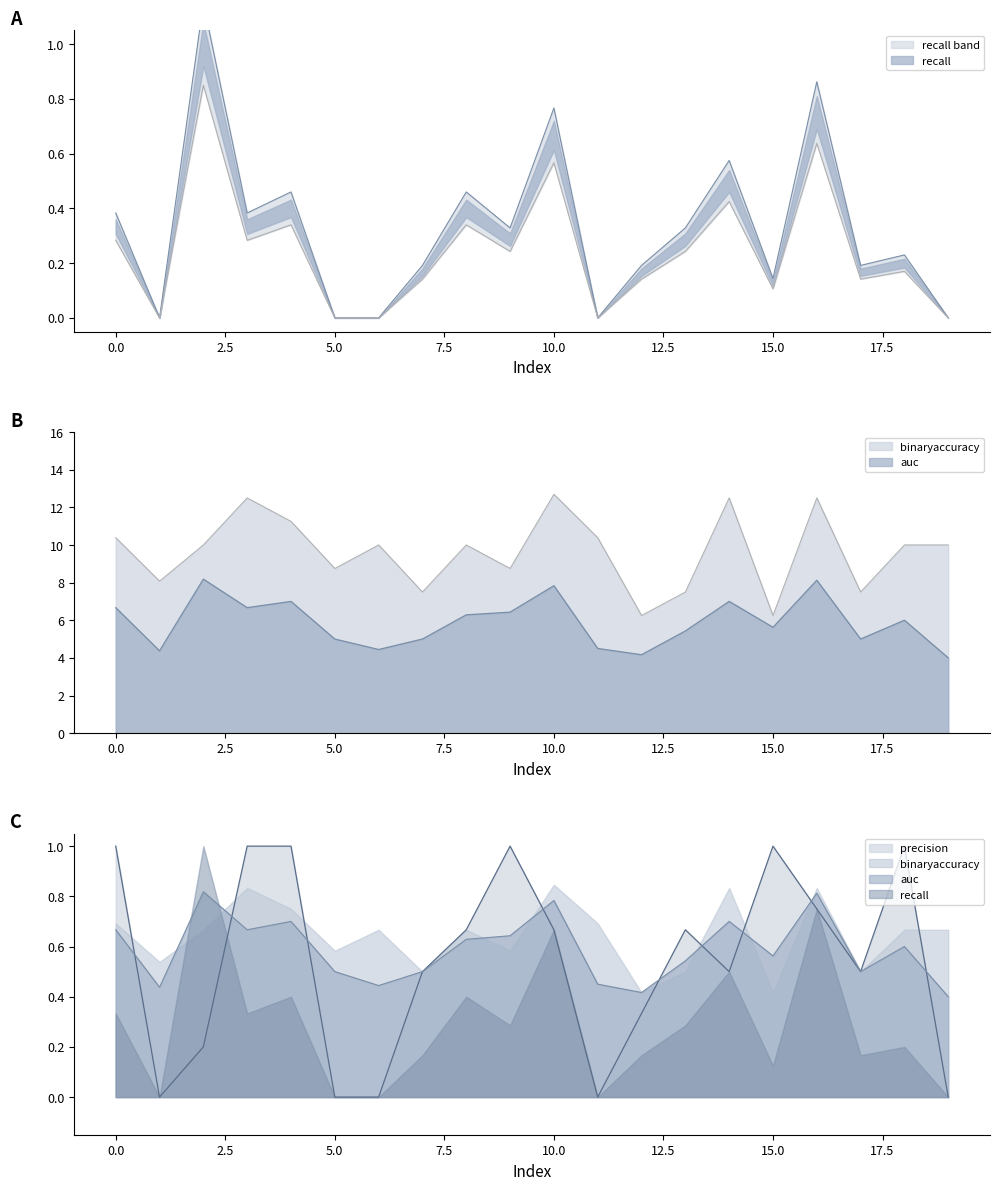

How many lines are shown in the chart?

4